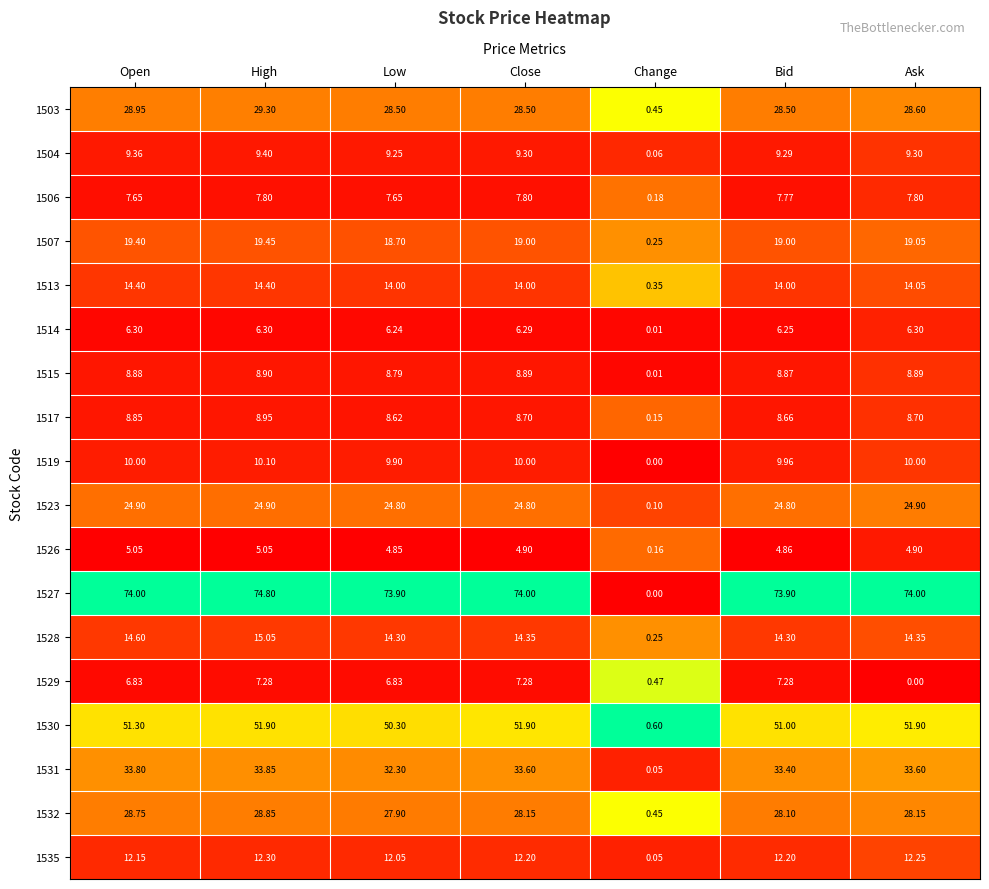

Where is 1532 nearest to the value 14?

Change